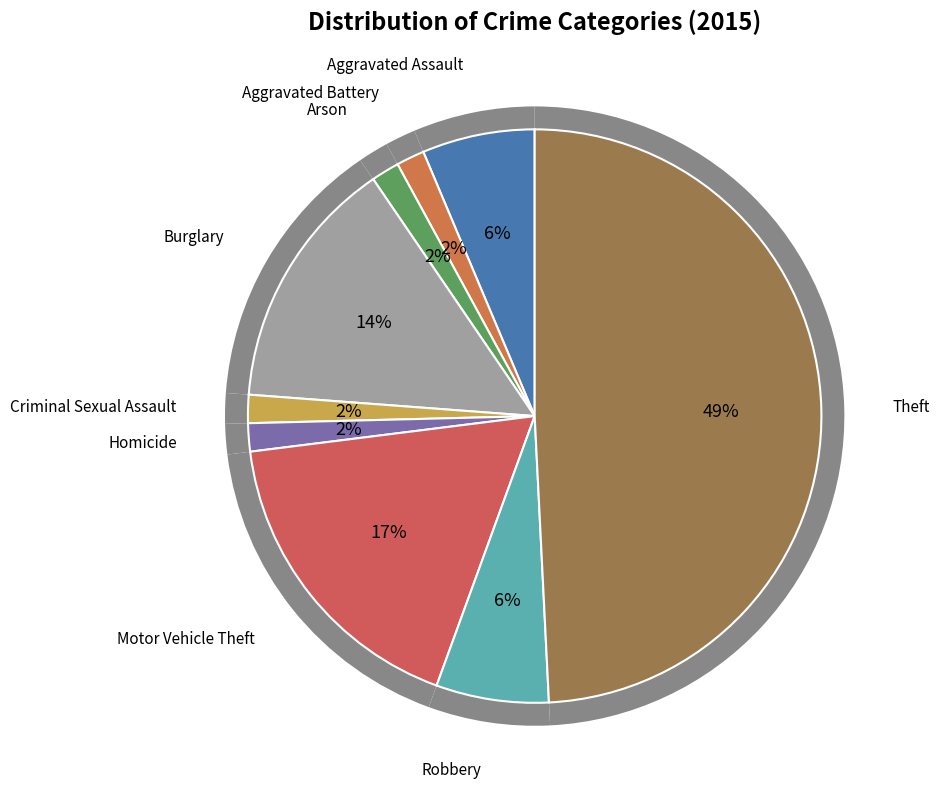

True or false: Aggravated Battery accounts for 2% of the total.

True